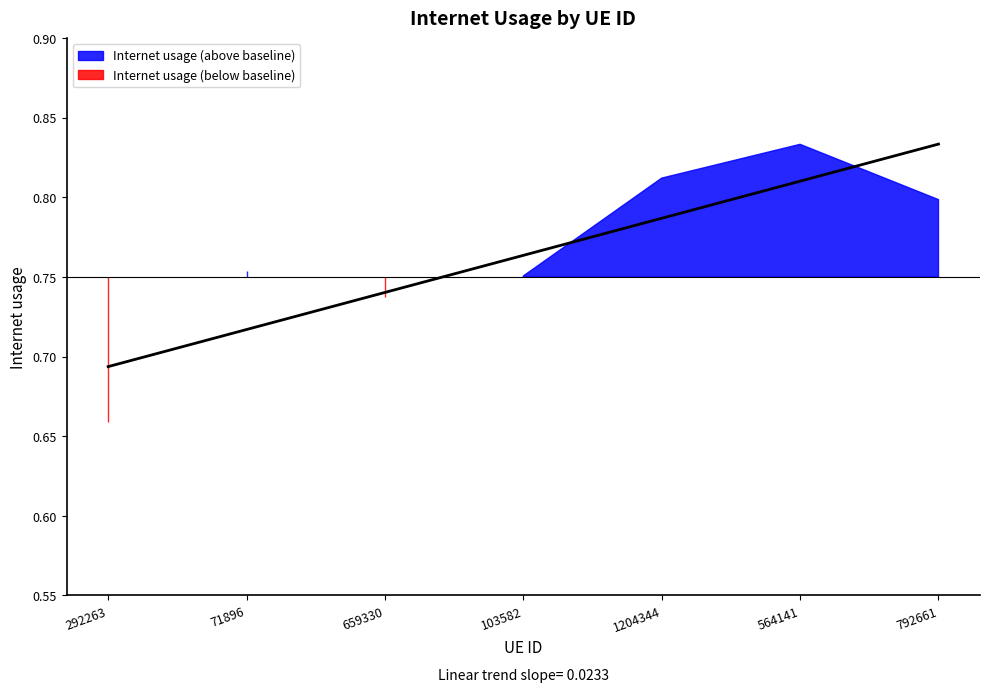

What is the maximum value shown in the chart?

0.8